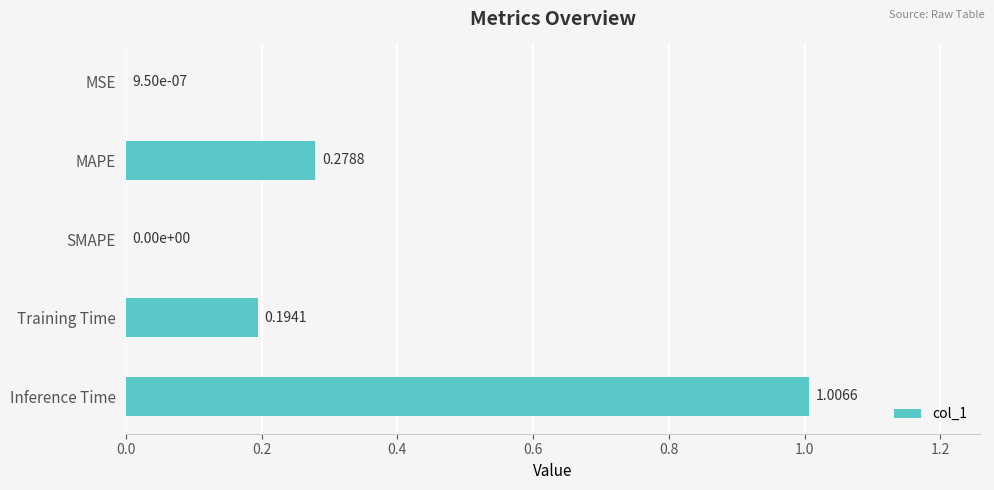

Which category has the highest value across all series?

Inference Time